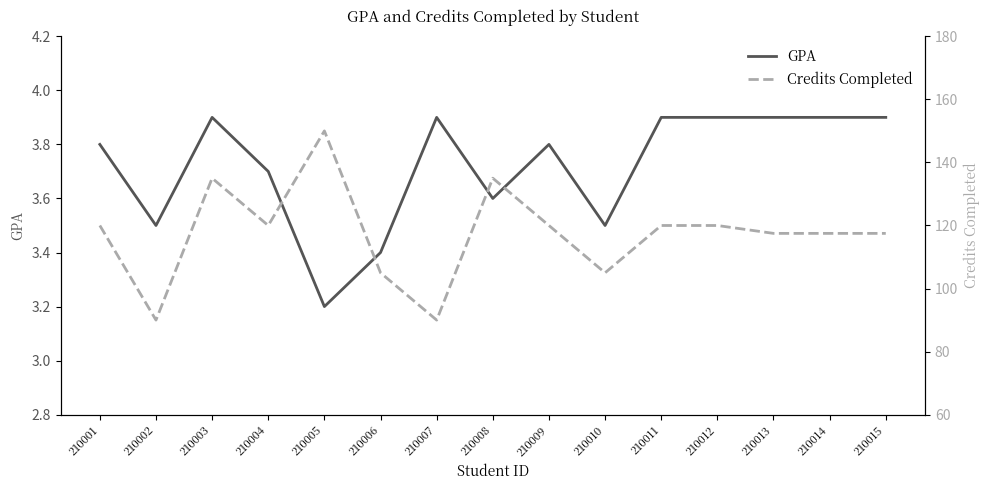

What is the difference between the maximum and second lowest values in the Credits Completed series?

60.0